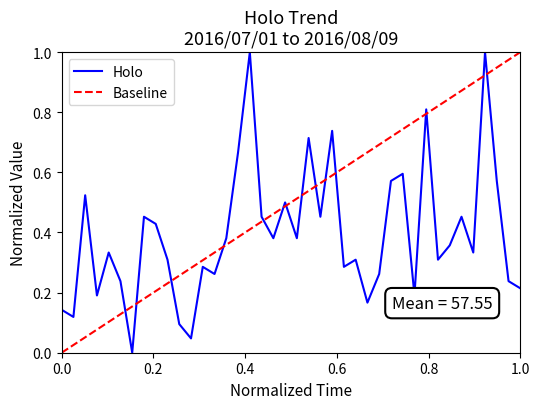

How many interior local peaks (higher than both neighbors) does the data have?

13